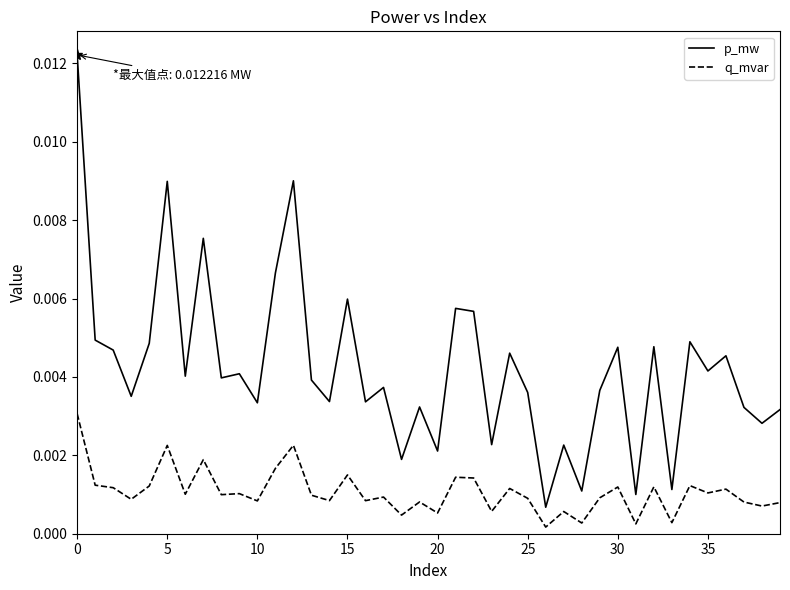

True or false: q_mvar and p_mw cross at least once.

False